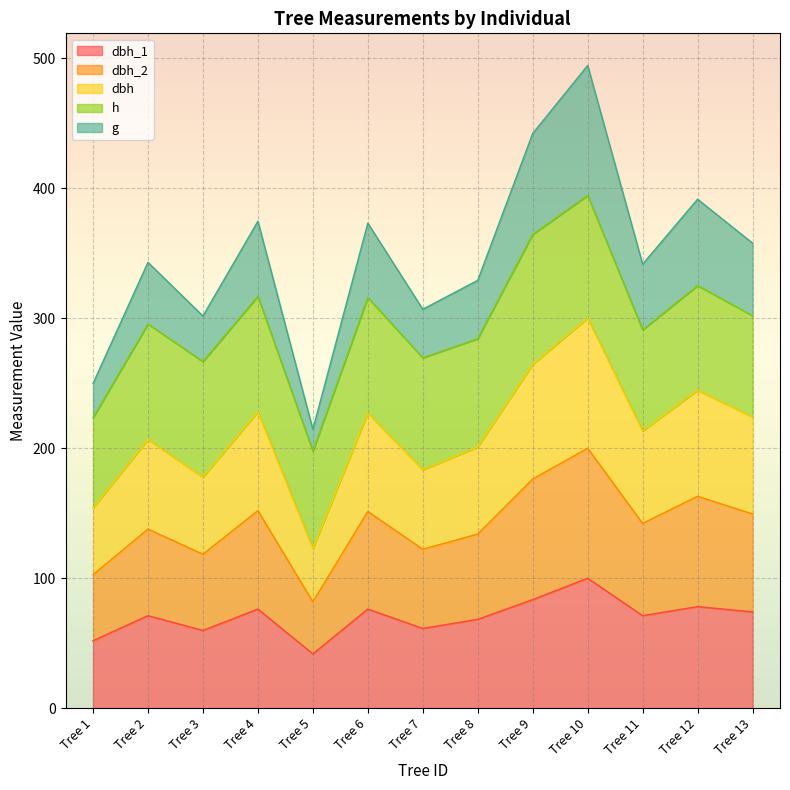

What is the total value across all series at Tree 4?

374.6